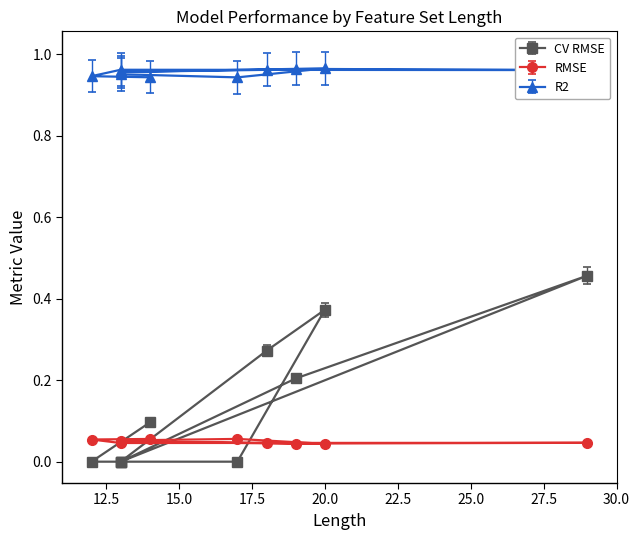

What is the sum of all CV RMSE values?

1.4